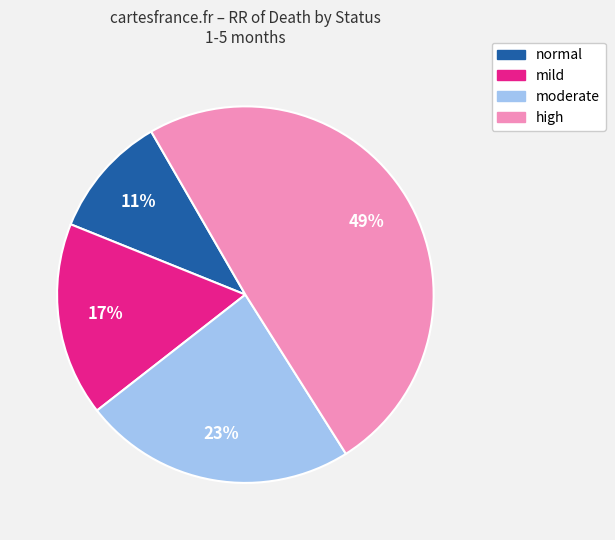

Combined, do high and mild account for over 50%?

Yes